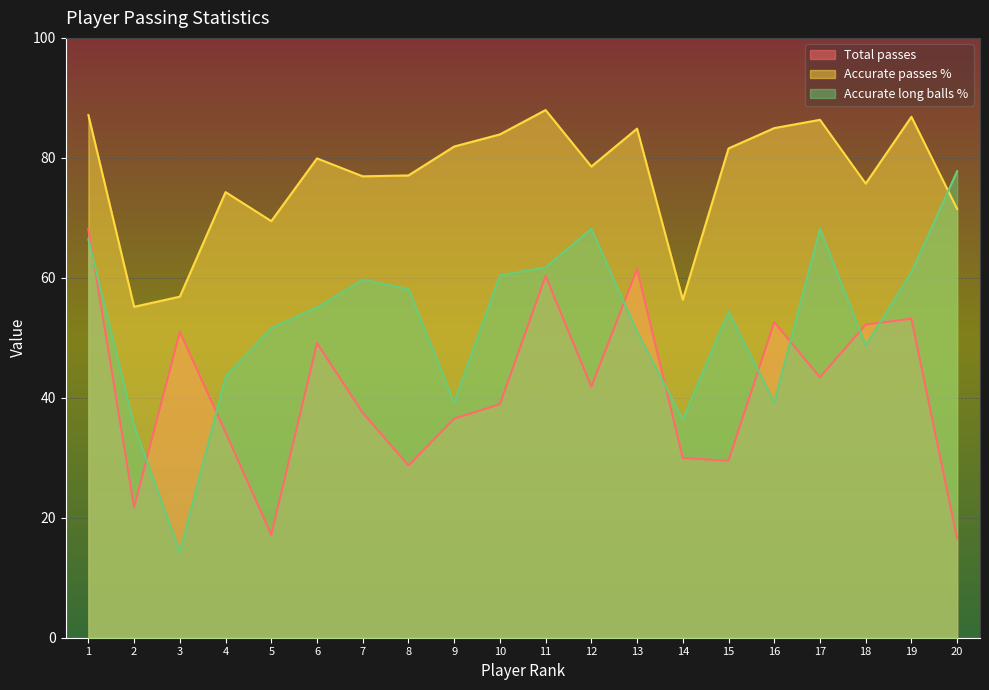

True or false: Accurate passes % has a value of 69.5 at 5.

True